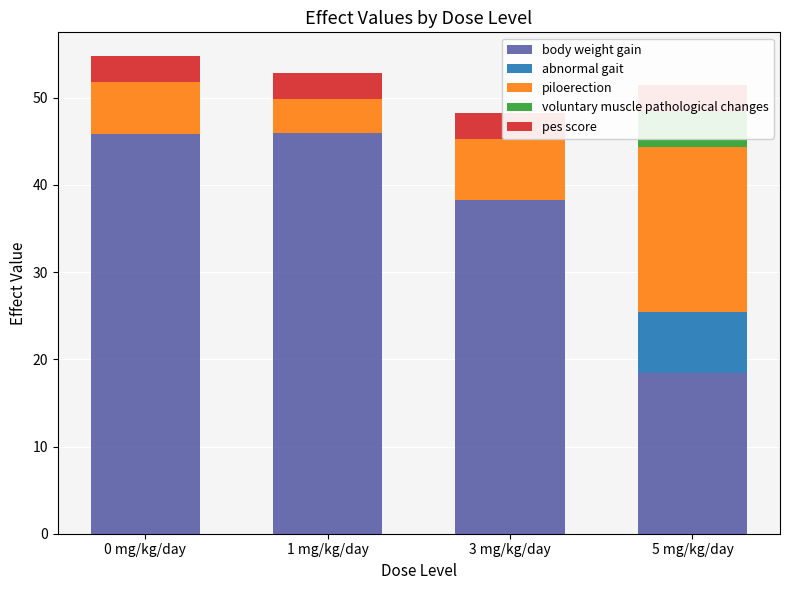

Count the abnormal gait values in the range 0 to 7.

4